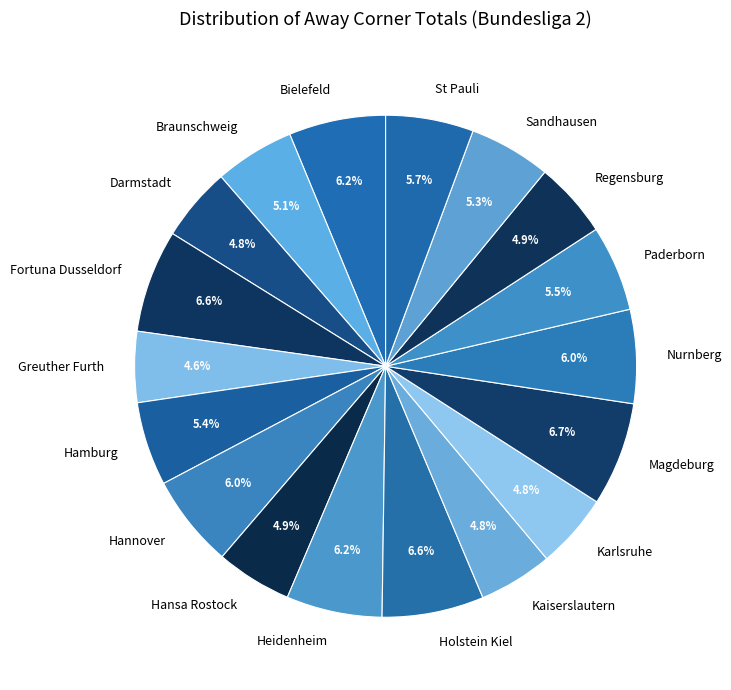

How much of the chart is everything except Darmstadt?

95.2%